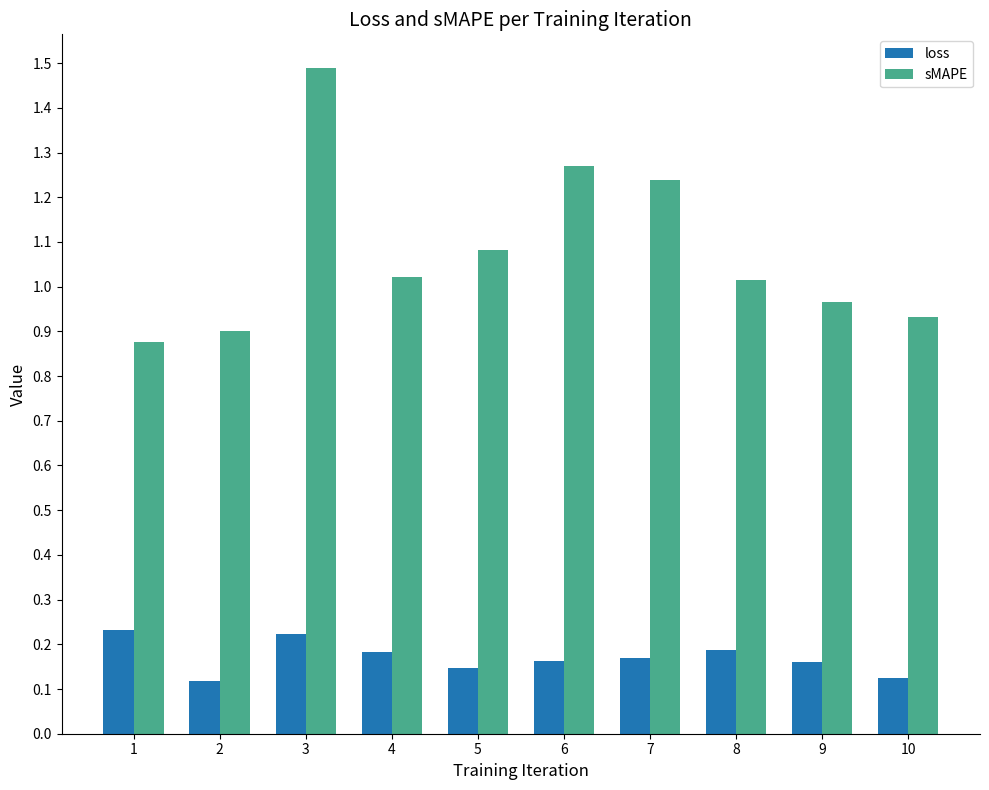

What is the sum of all sMAPE values?

10.8